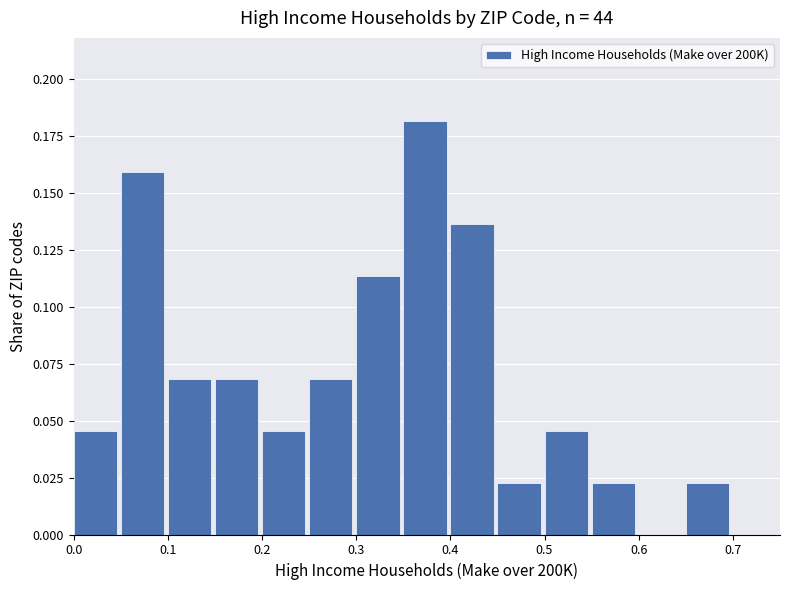

How tall is the bar that spans 0.05 to 0.10 on the x-axis? The values are not printed on the chart, so give them approximately, as read against the axis.

0.160